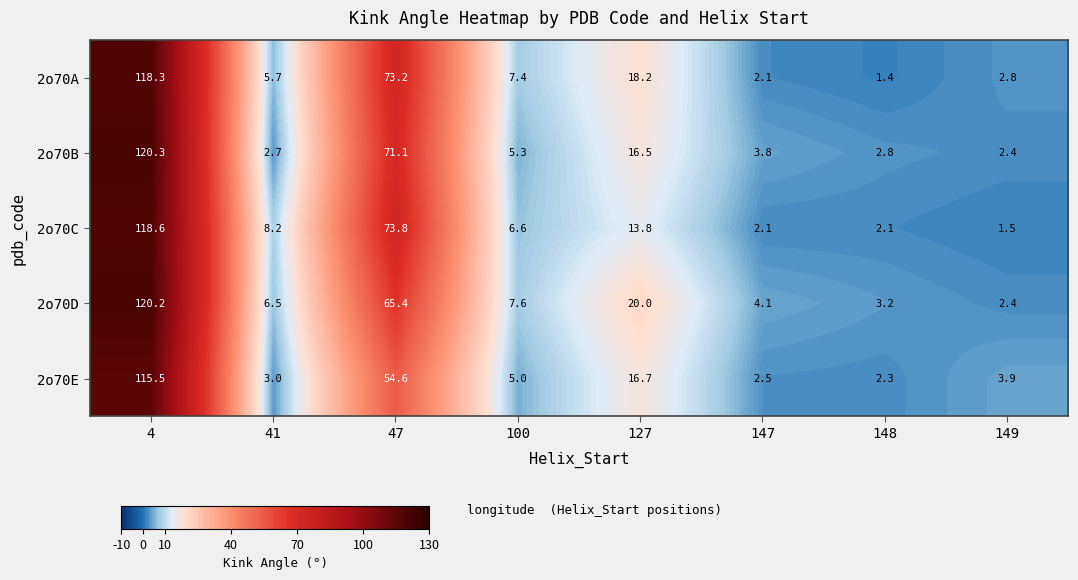

What is the spread (max minus min) of values at 100?

2.6